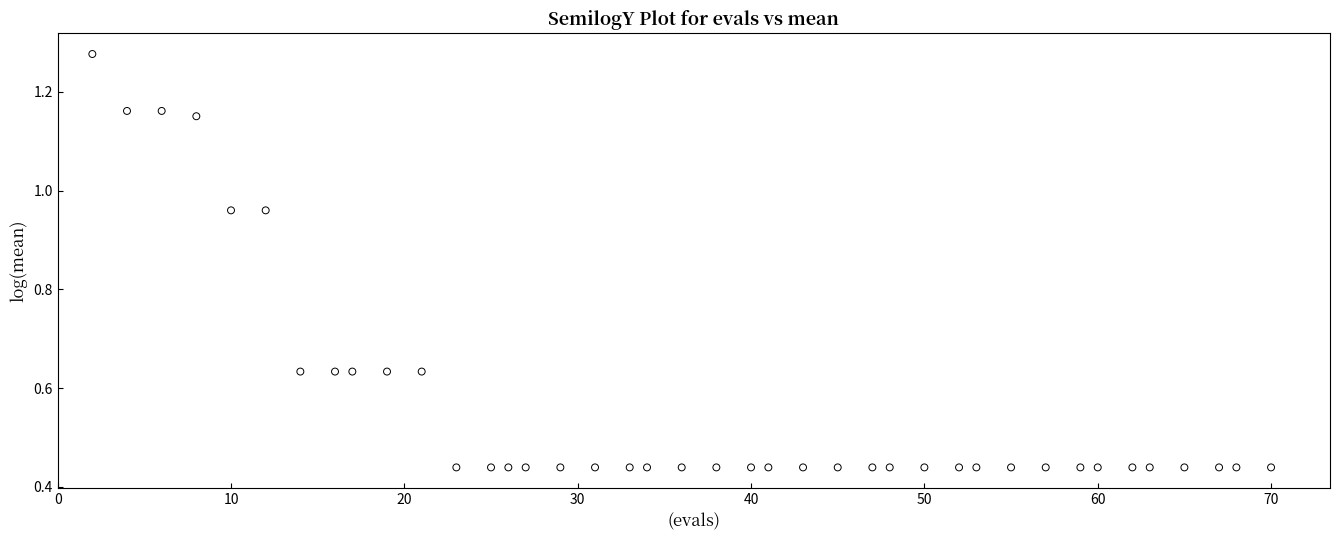

What is the range of X values (max minus min)?

68.0